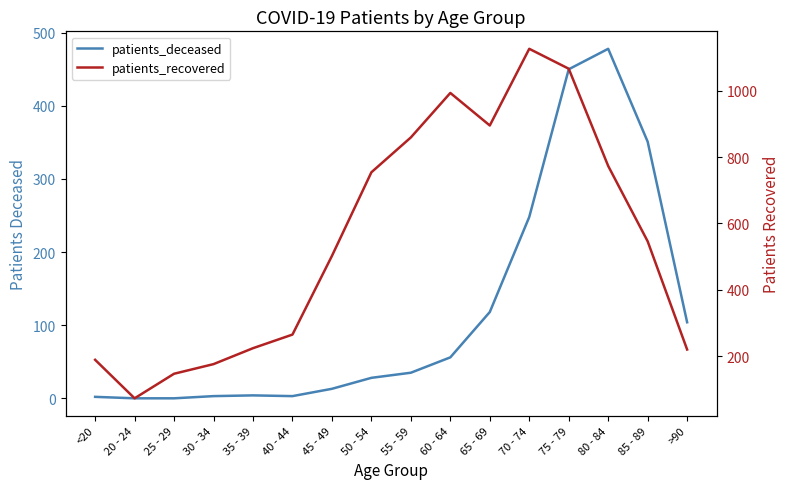

Is it true that patients_recovered equals 319 at >90?

False